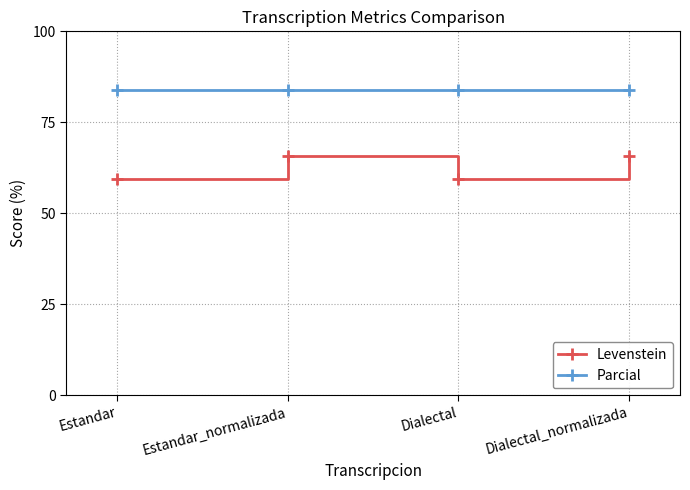

Reading right to left, transcribe all the data shown in this chart.

Levenstein: 65.8	59.5	65.8	59.5
Parcial: 83.9	83.9	83.9	83.9